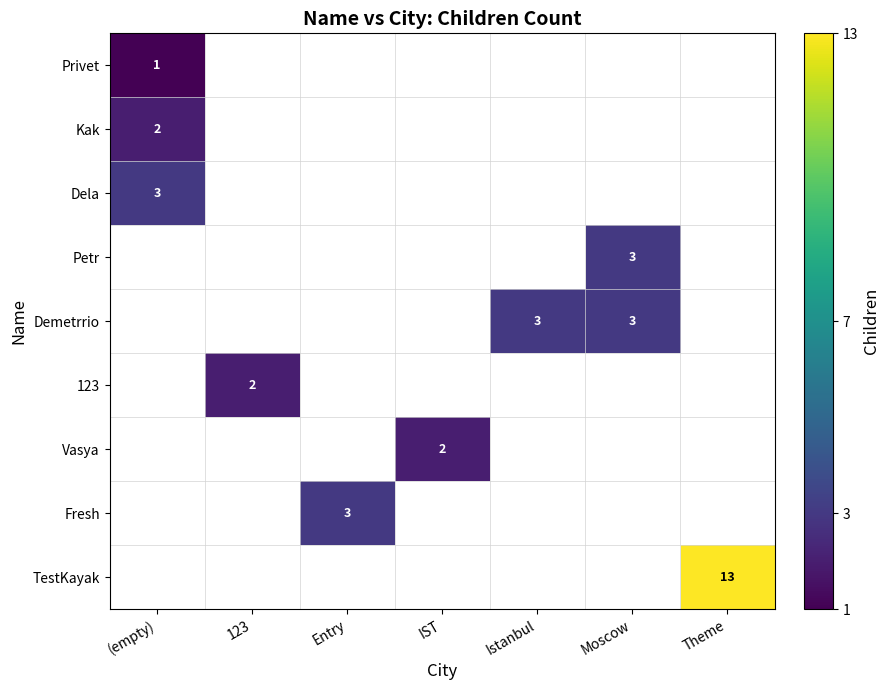

Which category has the highest value across all series?

Theme